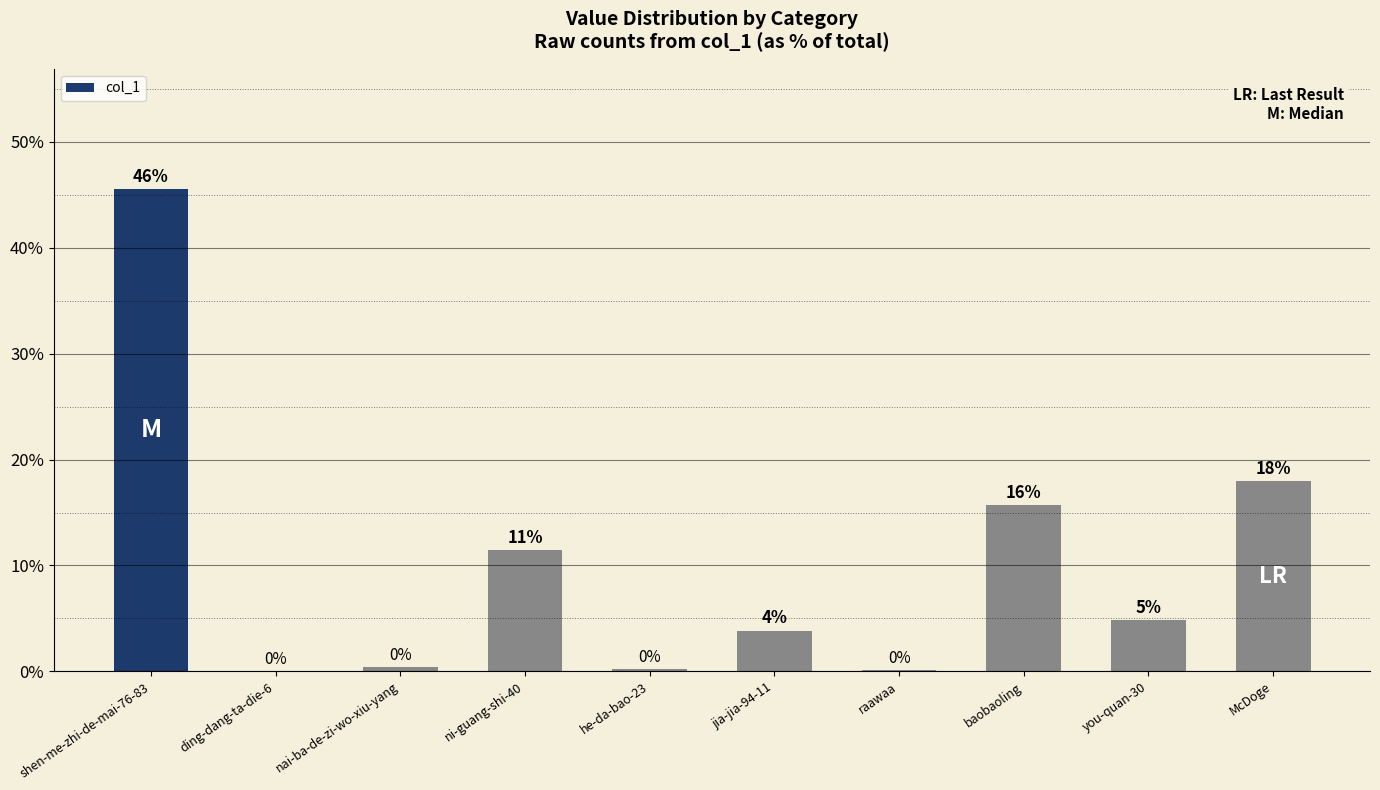

The value at shen-me-zhi-de-mai-76-83 is 30.4. True or false?

False